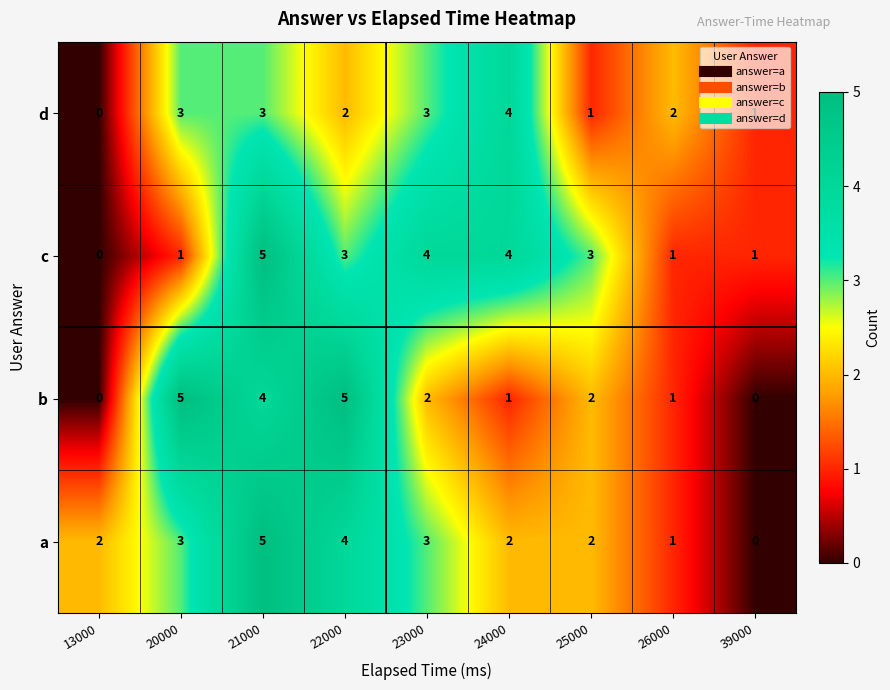

What is the spread (max minus min) of values at 20000?

4